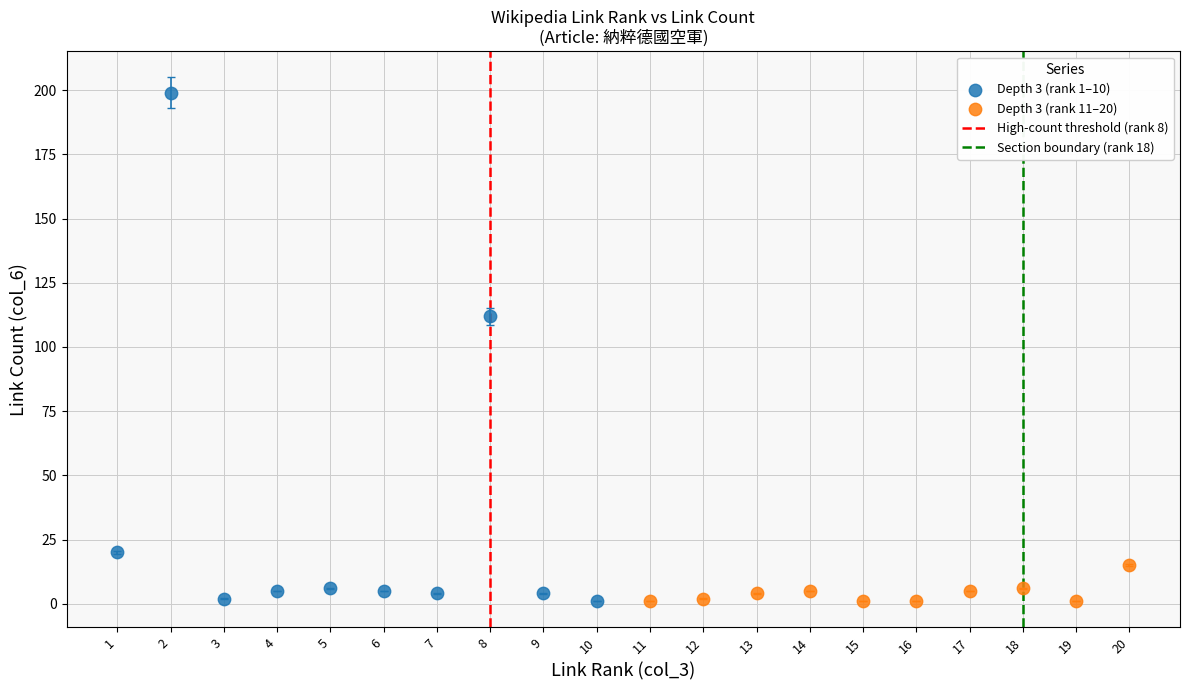

Which series reaches the maximum Y coordinate?

Depth 3 (rank 1–10)